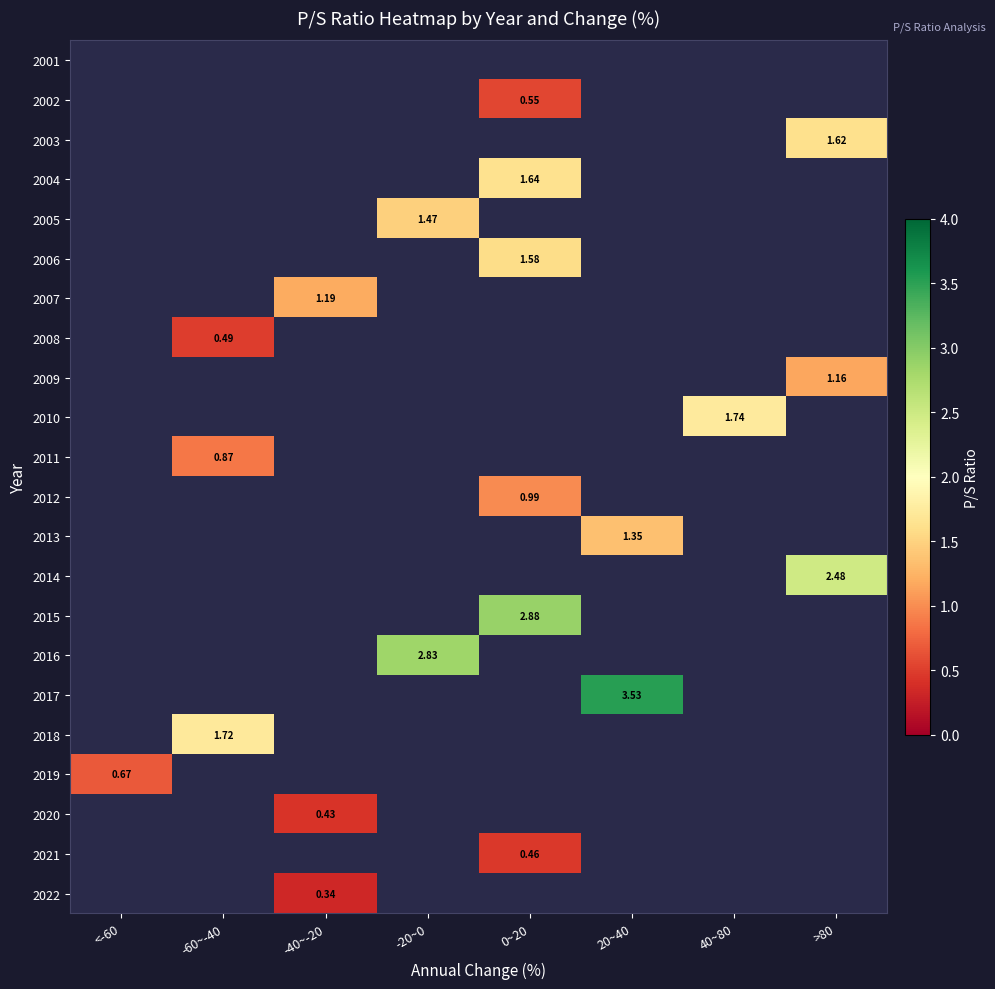

How many data points does each series have?

8